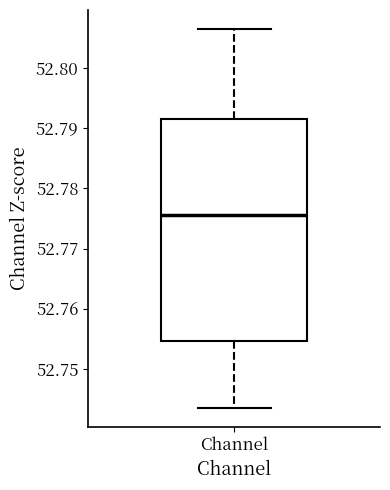

Where does the lower whisker of the box for Channel end on the y-axis? The values are not printed on the chart, so give them approximately, as read against the axis.

52.743